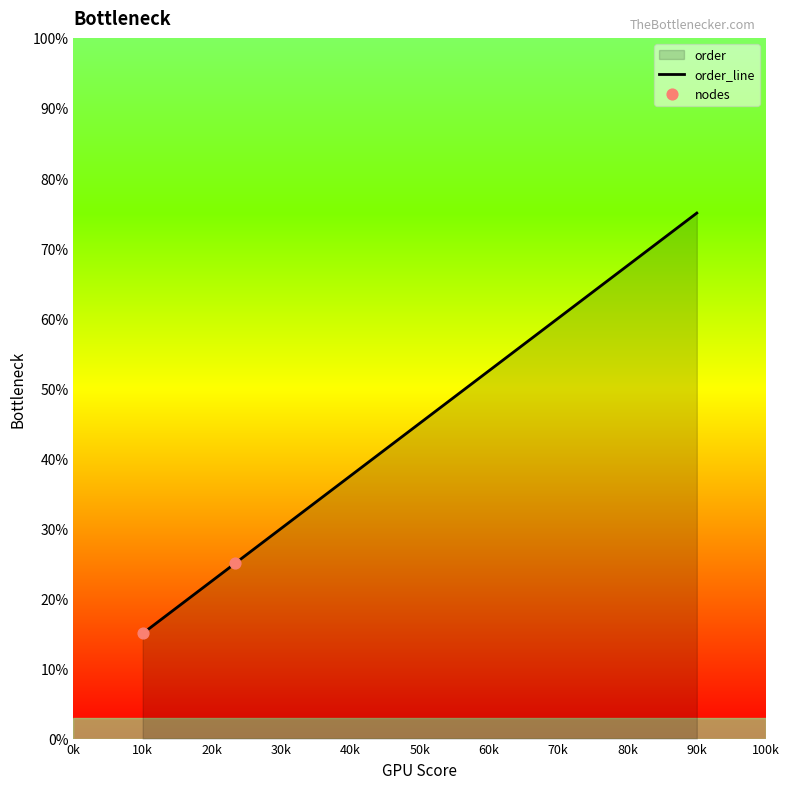

Between 10k and 50k, which is larger?

50k